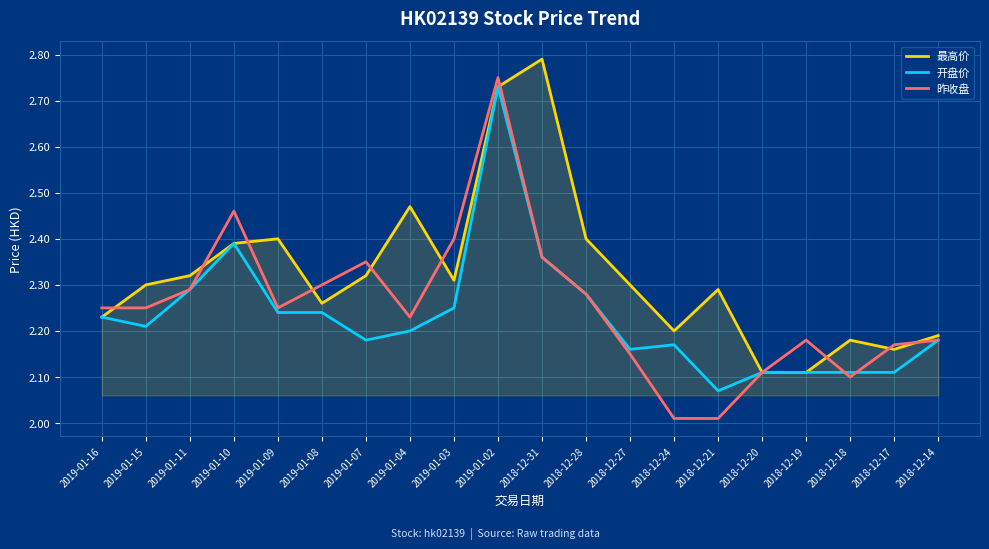

Which series has the largest total across all categories?

最高价